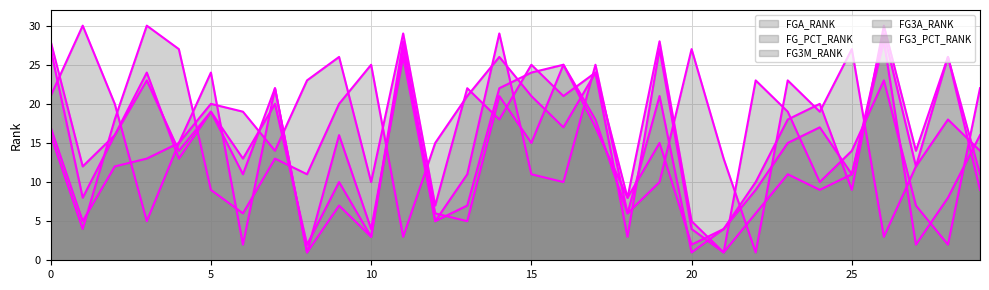

After their last crossing, which series has the higher values: FG_PCT_RANK or FG3A_RANK?

FG_PCT_RANK